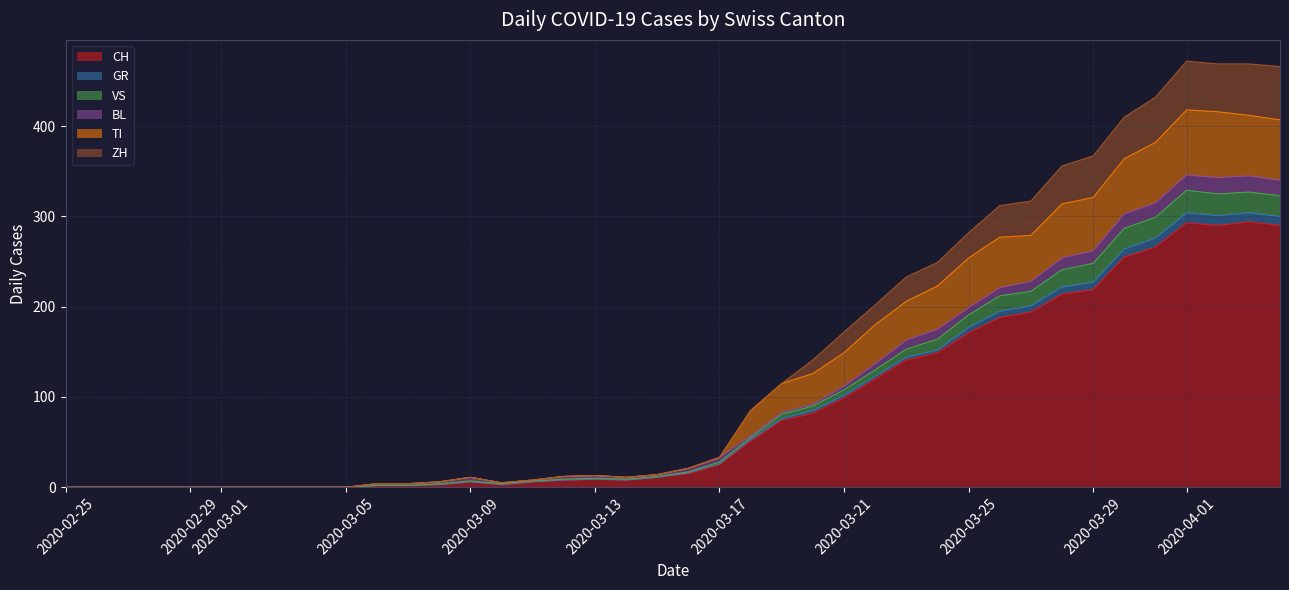

How many interior local valleys does the TI series have?

2